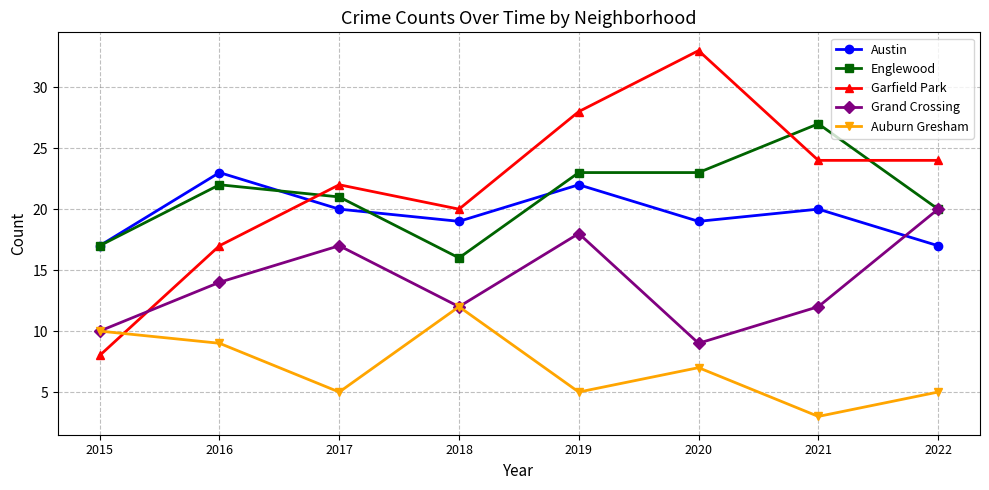

At which category is the sum across all series the highest?

2019